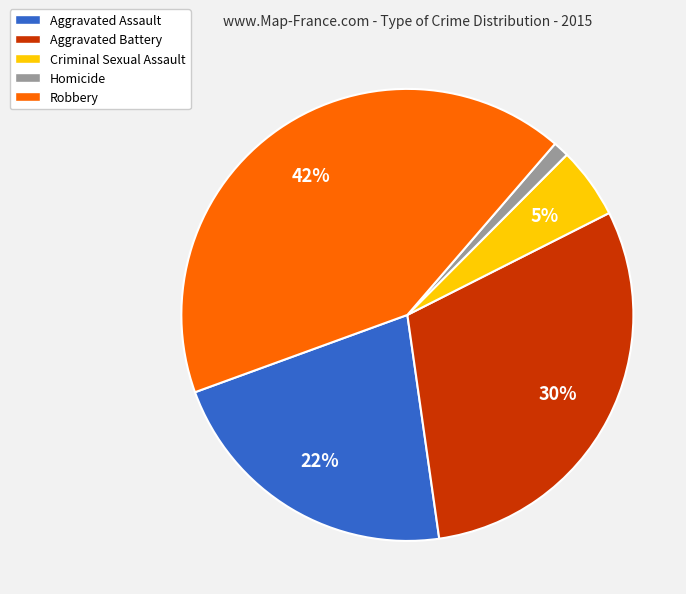

Between Criminal Sexual Assault and Robbery, which is larger?

Robbery